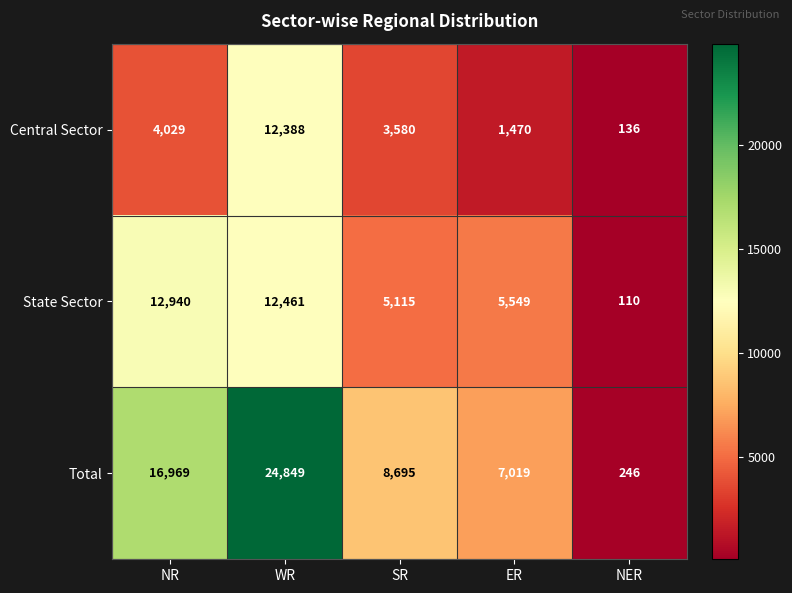

What is the difference between the maximum and second lowest values in the State Sector series?

7825